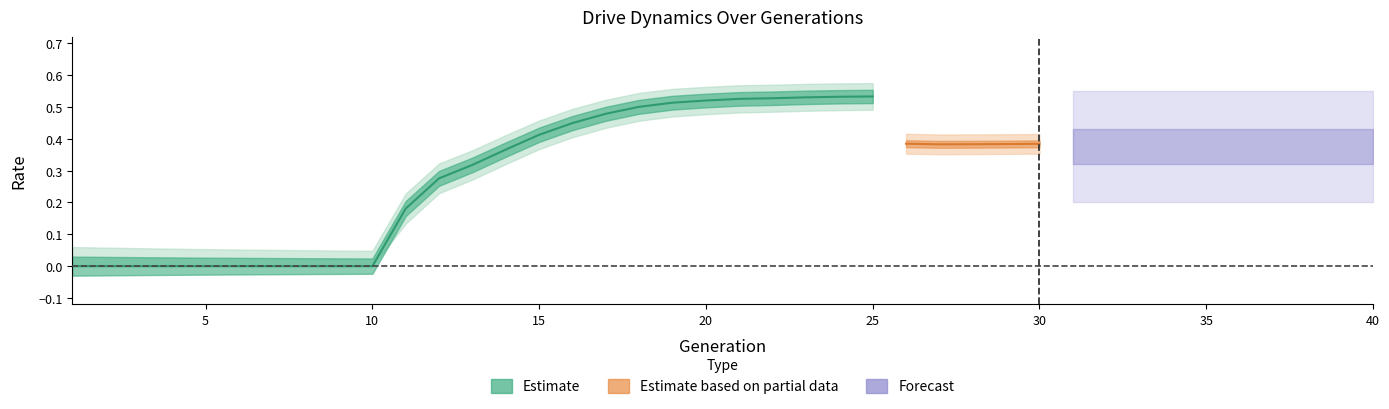

What is the difference between the second highest and minimum values in the rate_has_drive series?

0.5